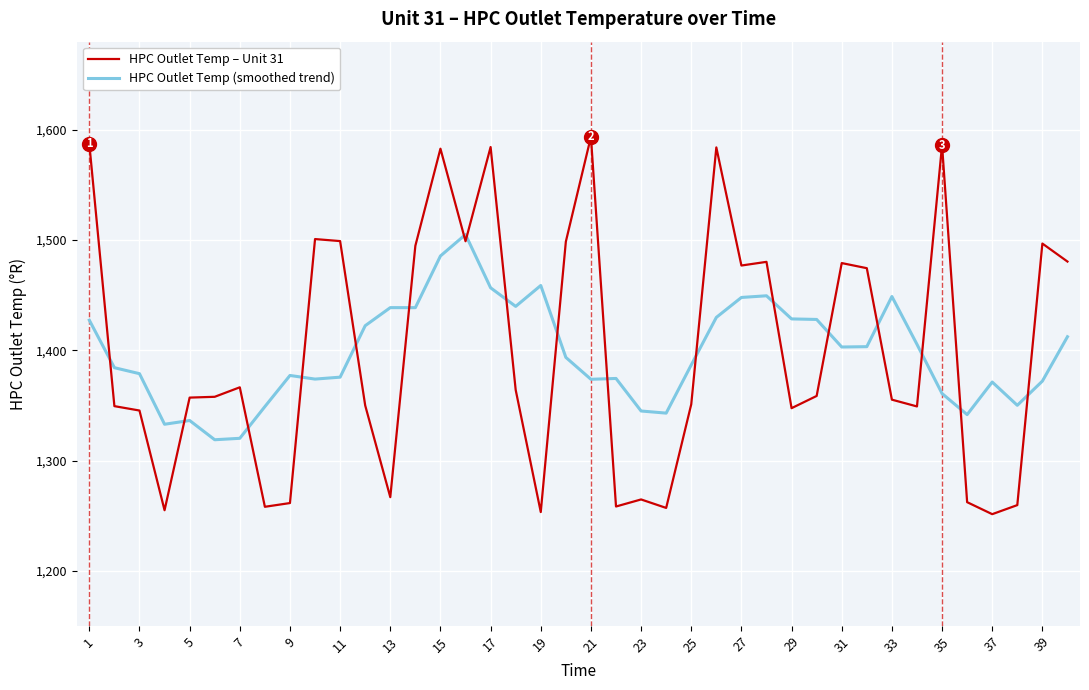

What is the maximum value for HPC Outlet Temp (smoothed trend)?

1505.0